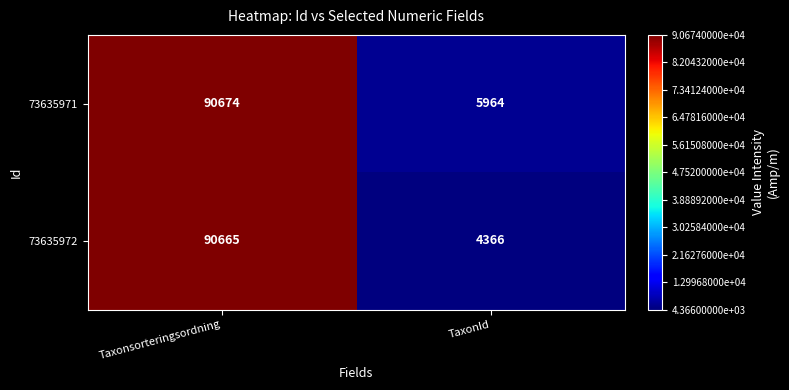

Count the number of categories in the chart.

2